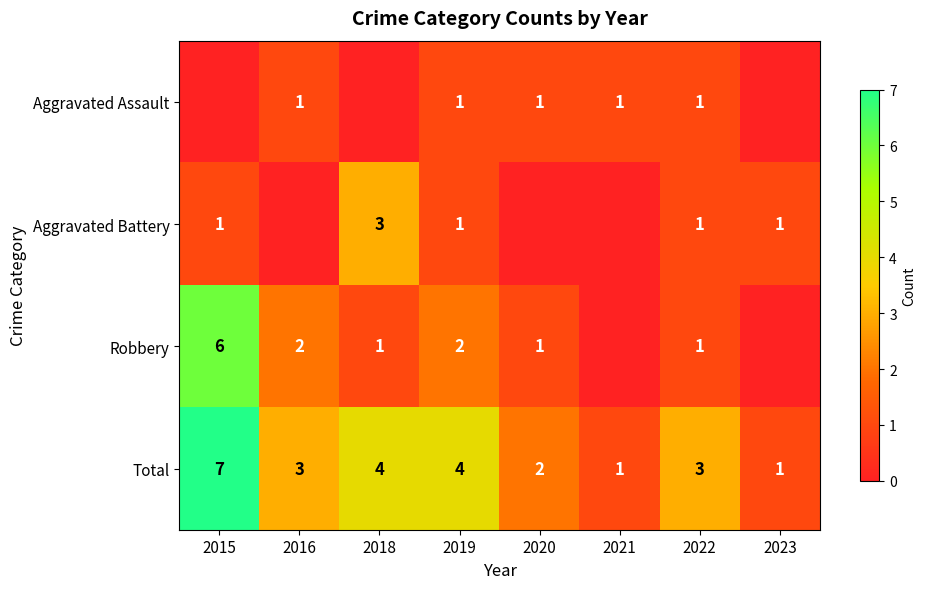

Is the value of Aggravated Battery at 2018 greater than the value of Robbery at 2022?

Yes